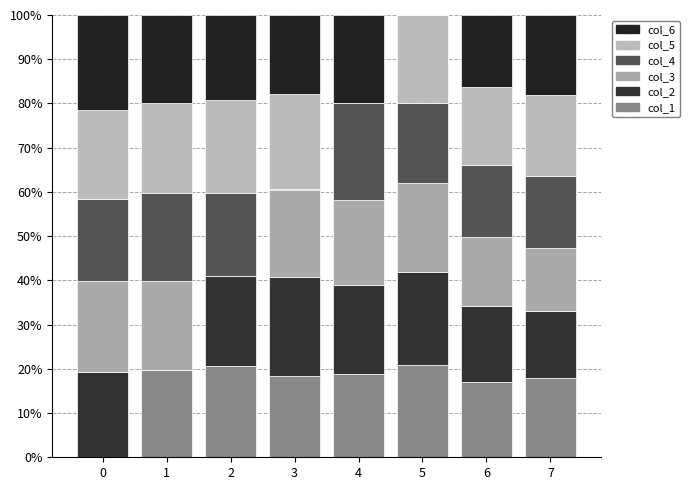

At which category is the sum across all series the highest?

2